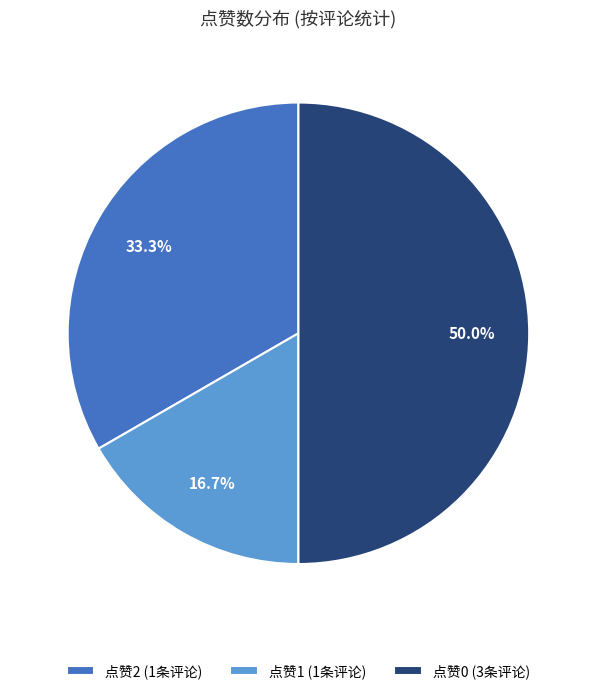

Does 点赞2 (1条评论) account for over 50% of the chart?

No